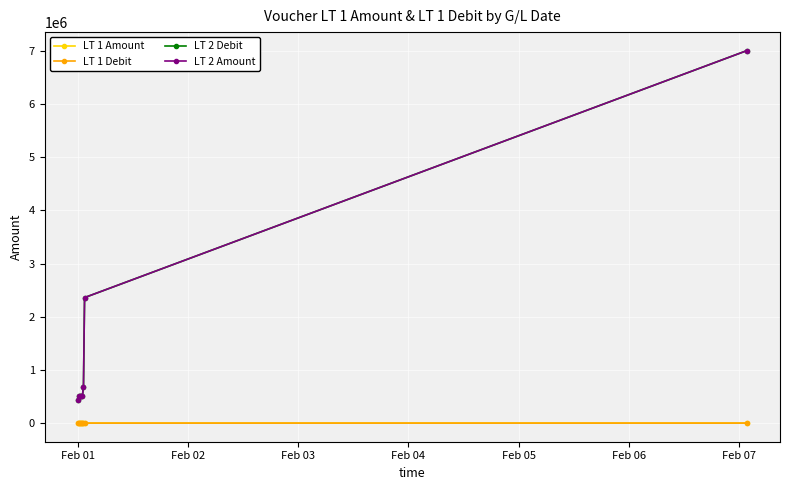

How many data points in LT 2 Debit are less than 502091?

1